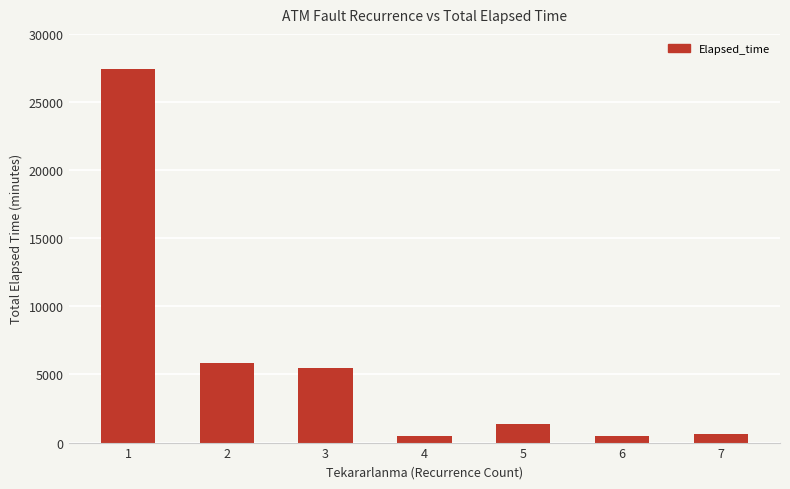

What is the value of the 5th bar from the left?

1350